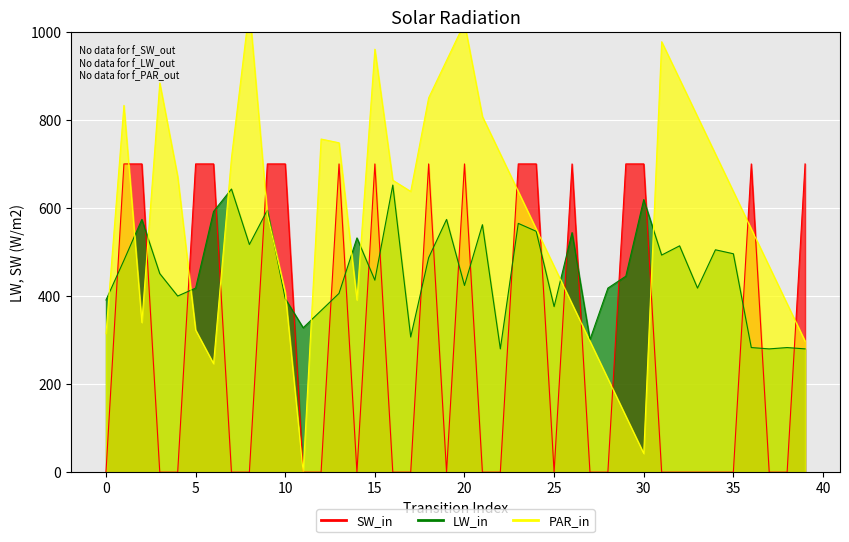

How many intersections are there between SW_in and PAR_in?

14